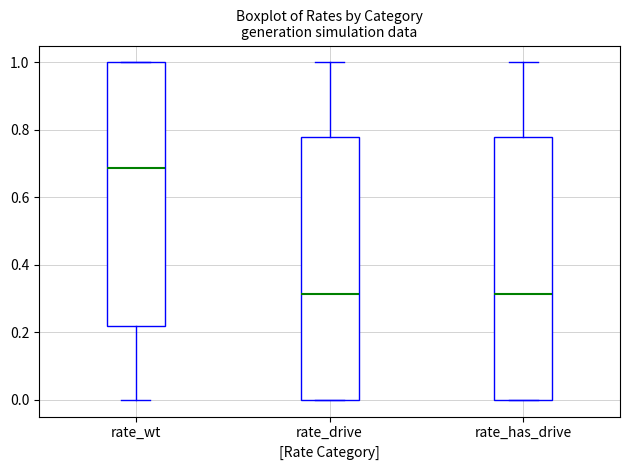

Reading left to right, read every box against the y-axis: the position of its median line, the range the box covers, and the ends of its whiskers. The values are not printed on the chart, so give them approximately, as read against the axis.

rate_wt: median 0.68, box 0.22 to 1.00, whiskers 0.00 to 1.00
rate_drive: median 0.32, box 0.00 to 0.78, whiskers 0.00 to 1.00
rate_has_drive: median 0.32, box 0.00 to 0.78, whiskers 0.00 to 1.00